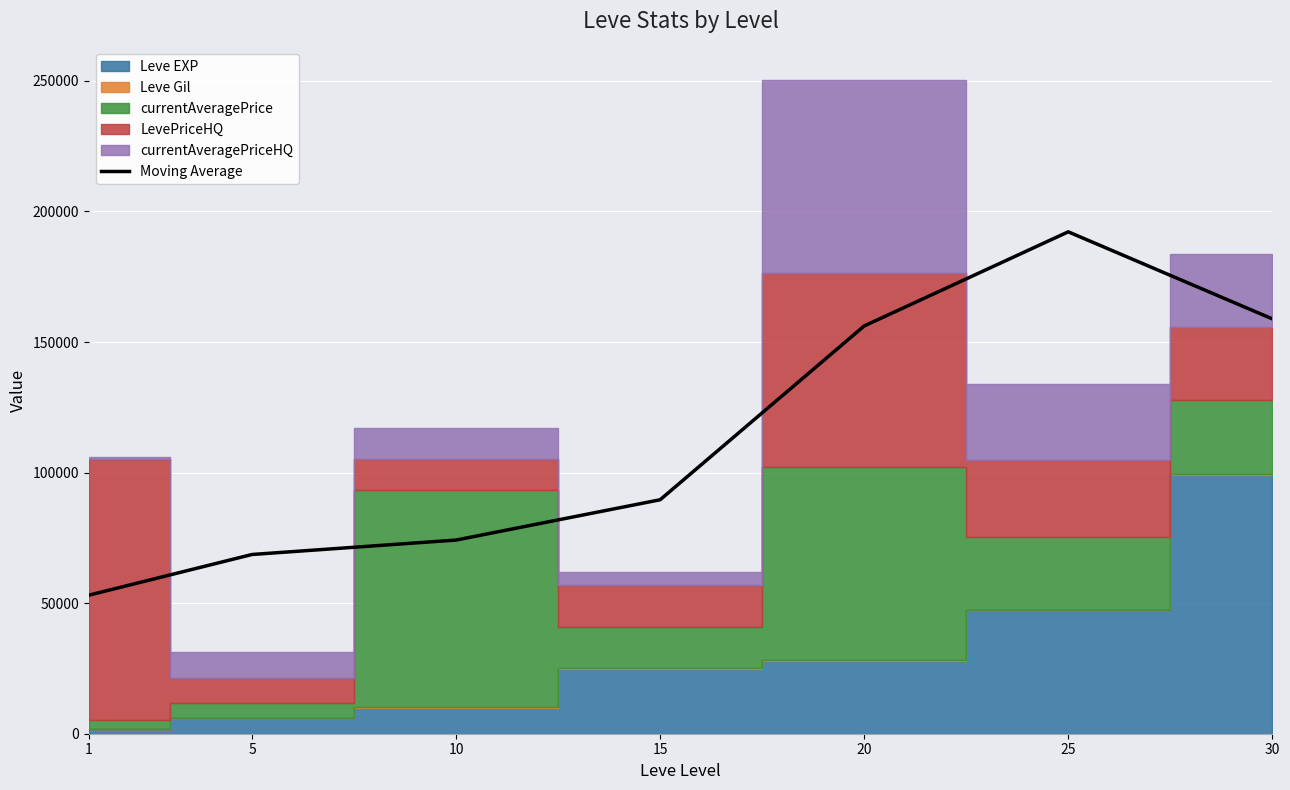

What is the highest value of the Moving Average series?

192201.5